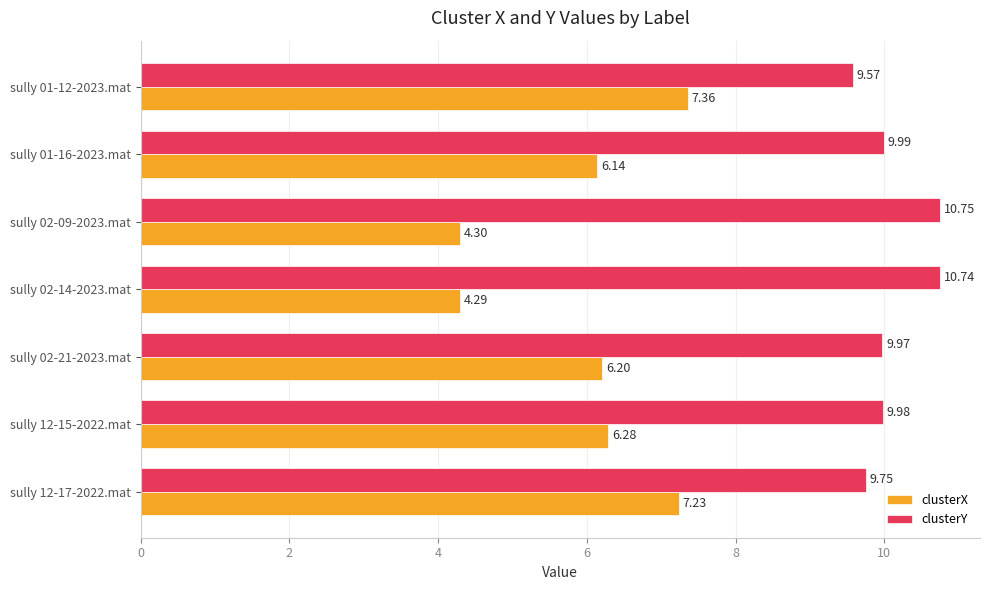

What is the total value across all series at sully 02-21-2023.mat?

16.2